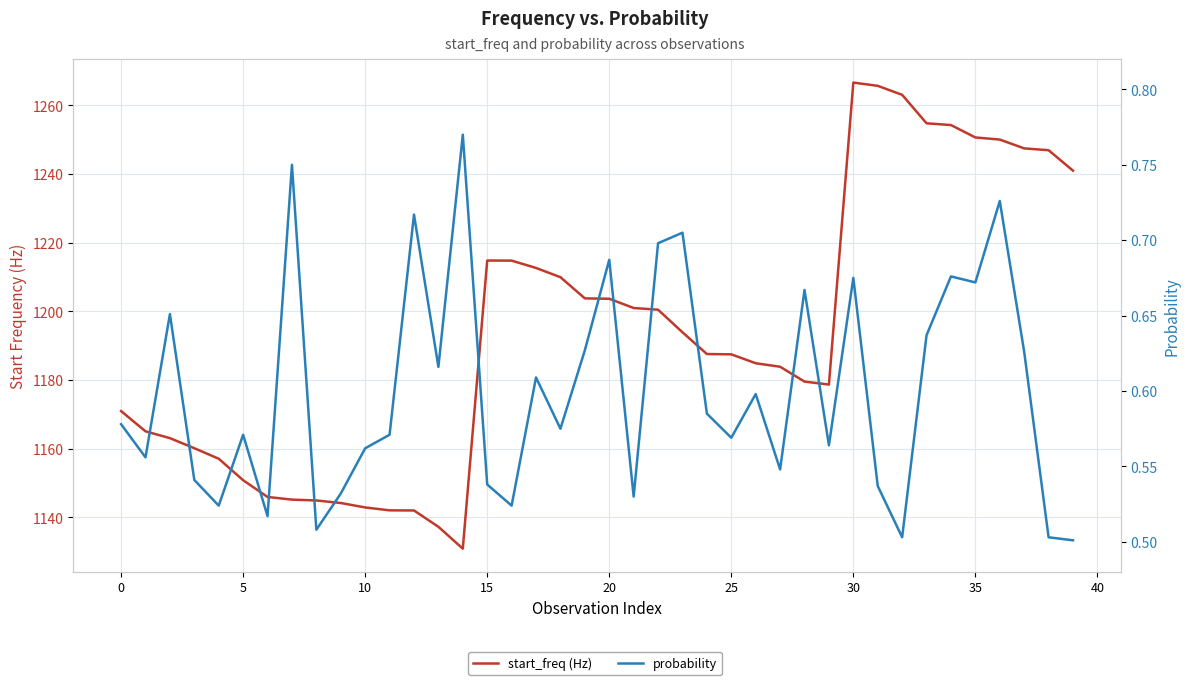

True or false: start_freq (Hz) and probability cross at least once.

False